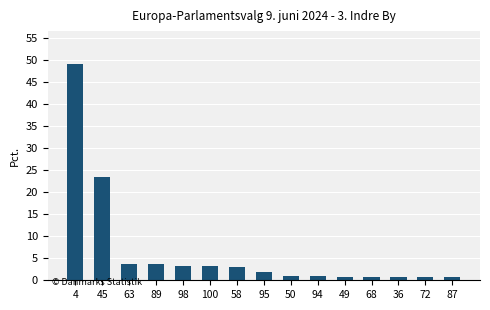

Which label corresponds to the largest value in the chart?

4